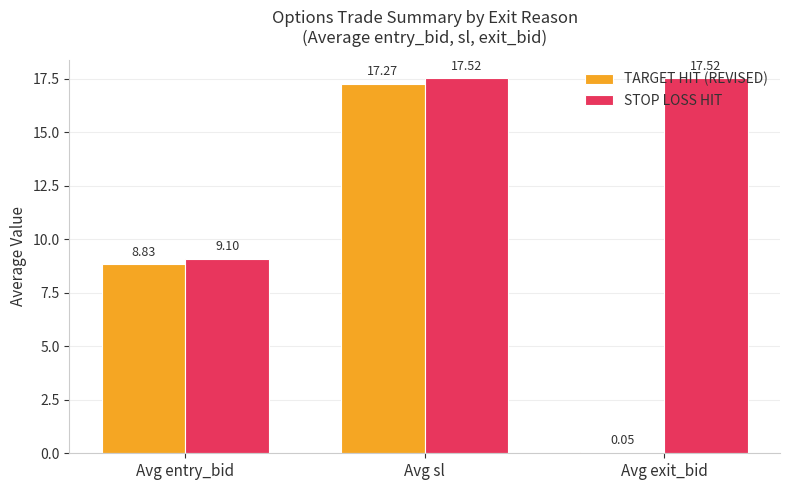

What is the maximum value for TARGET HIT (REVISED)?

17.3